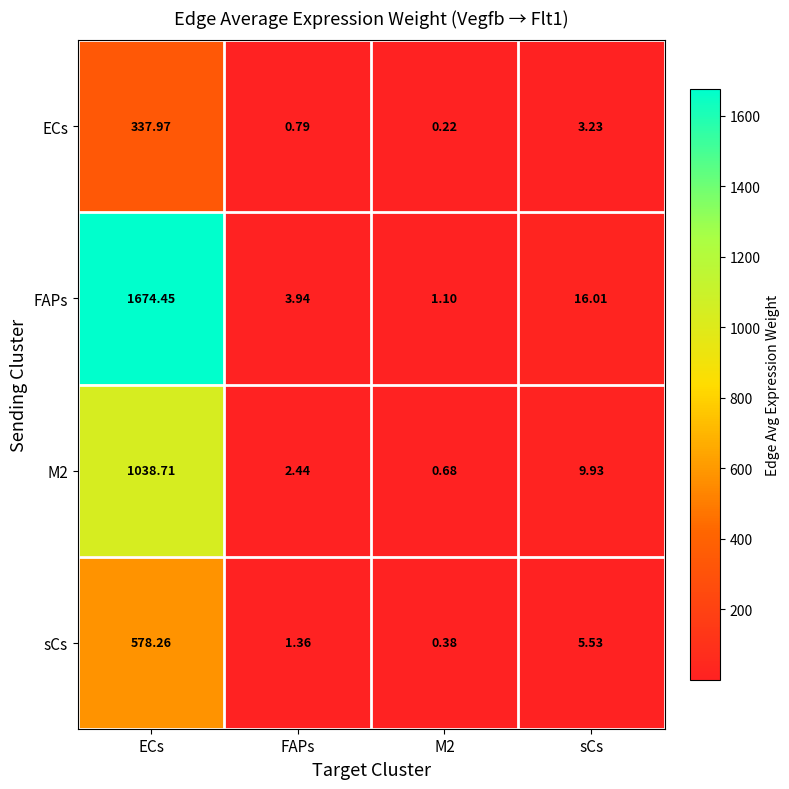

Which series has the widest spread of values?

FAPs